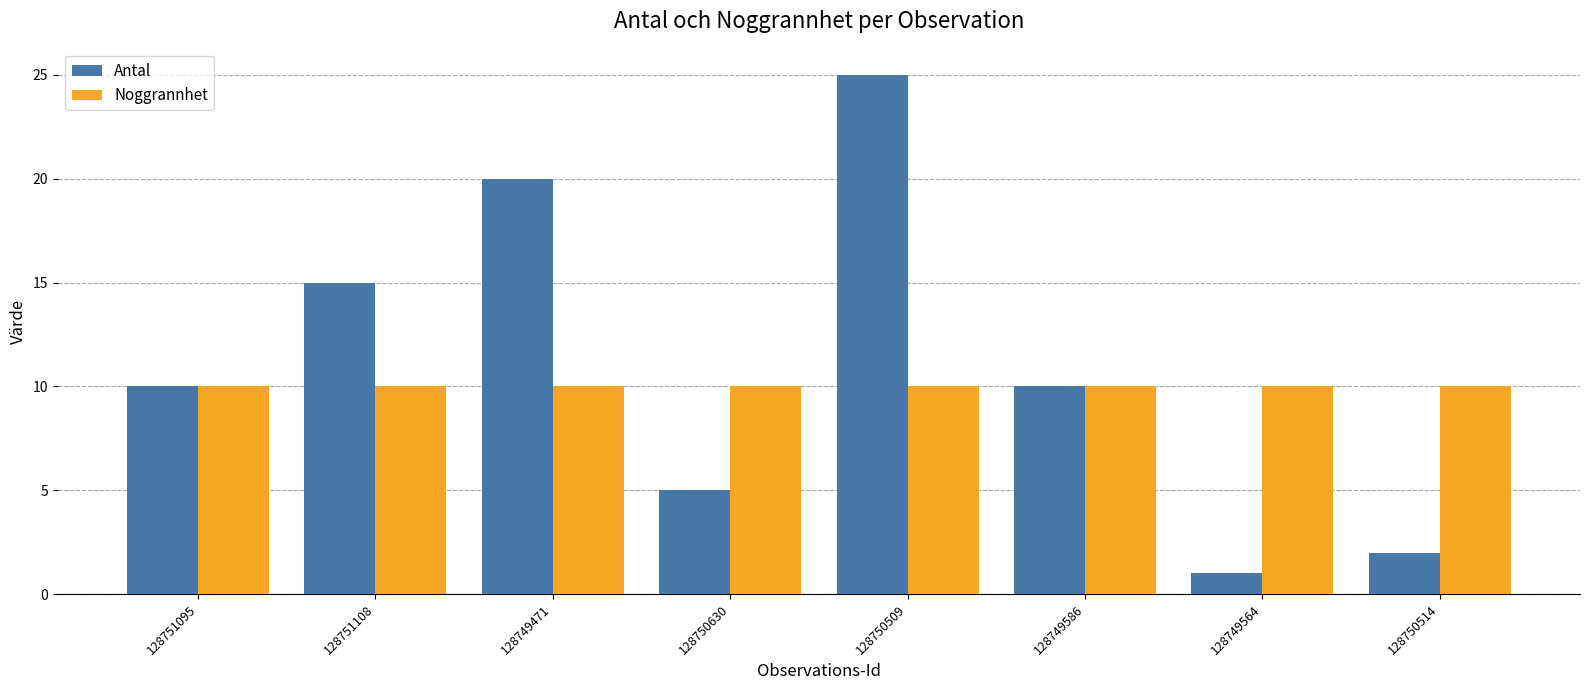

What is the difference between the maximum and minimum values in the Antal series?

24